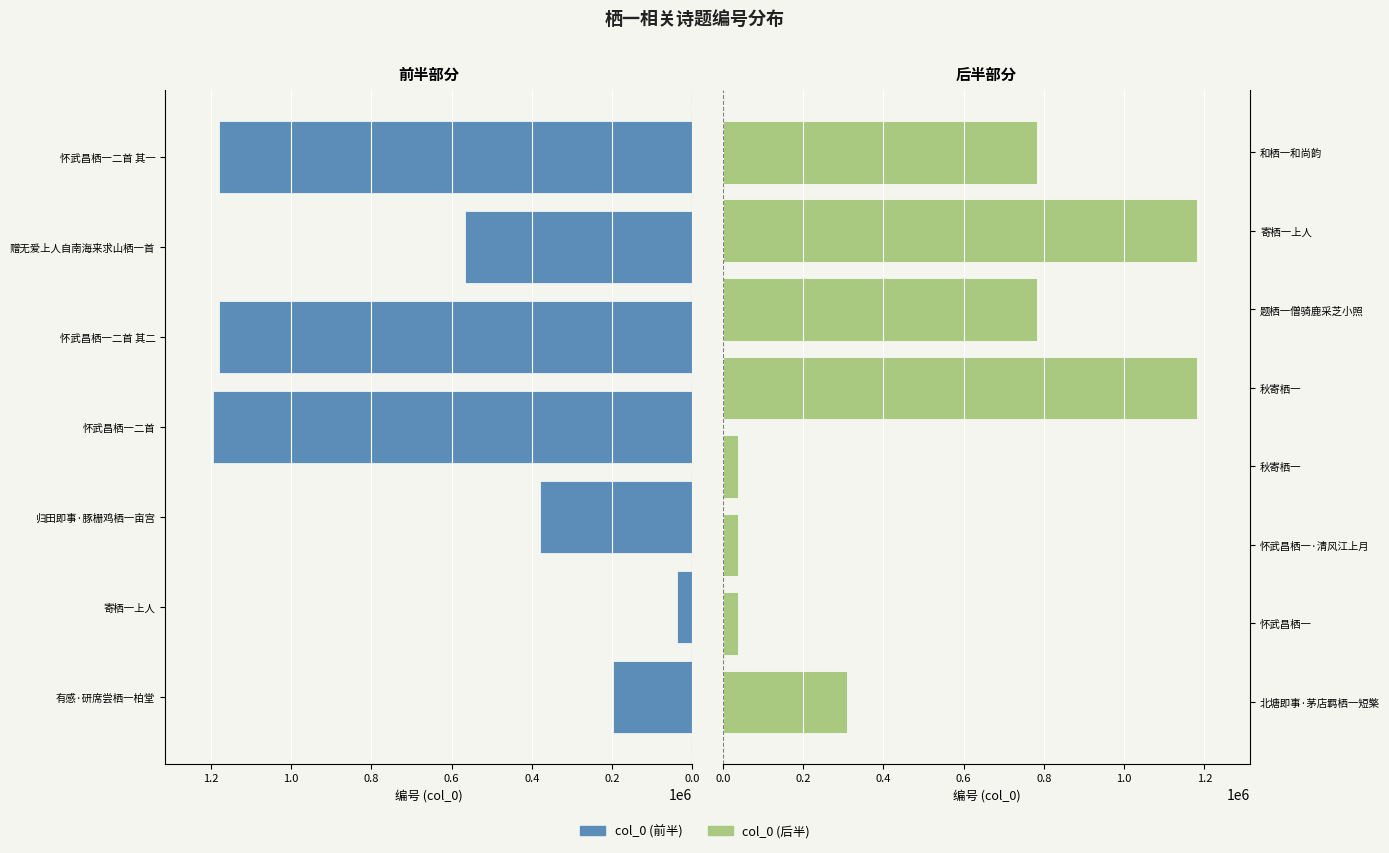

Are the bars horizontal?

Yes